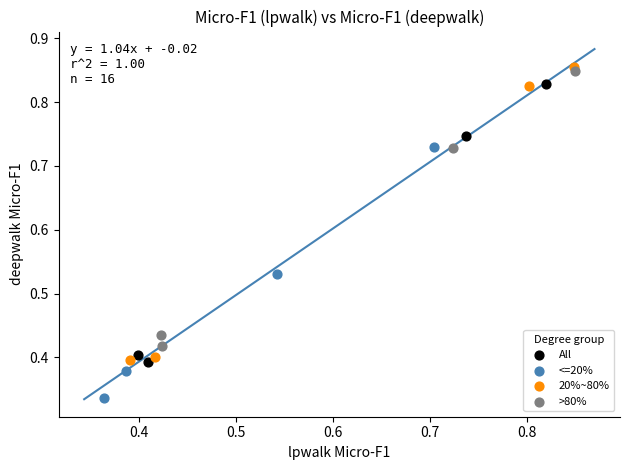

Which series reaches the minimum Y coordinate?

<=20%